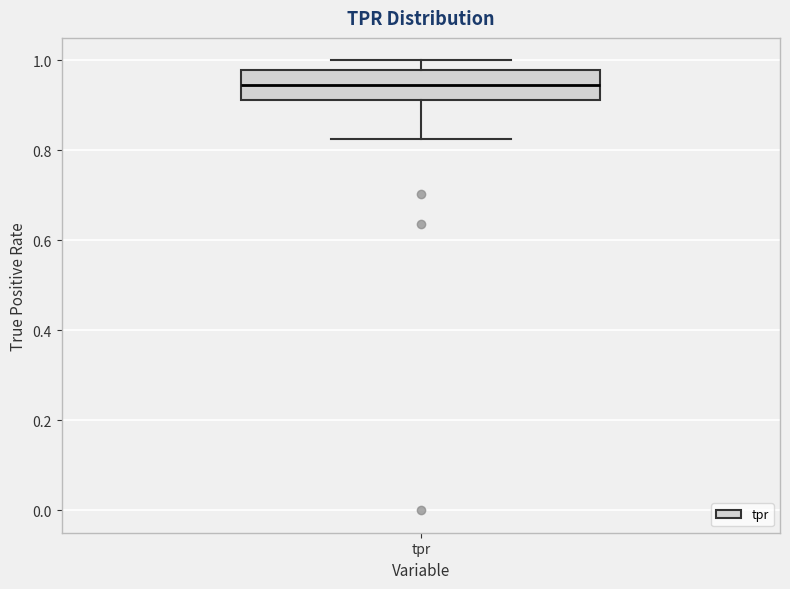

Read this box plot against the y-axis: the position of the median line, the range covered by the box, and the ends of both whiskers. The values are not printed on the chart, so give them approximately, as read against the axis.

median 0.94, box 0.92 to 0.98, whiskers 0.82 to 1.00